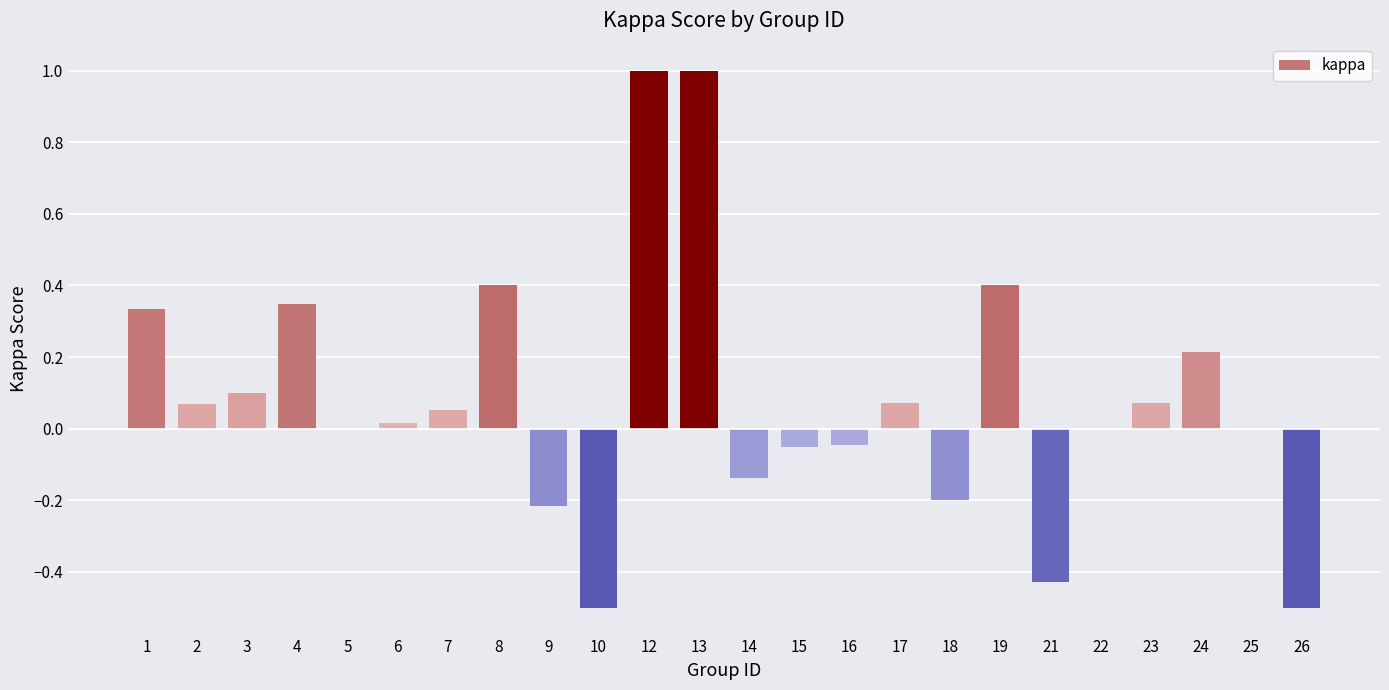

What is the greatest value displayed?

1.0